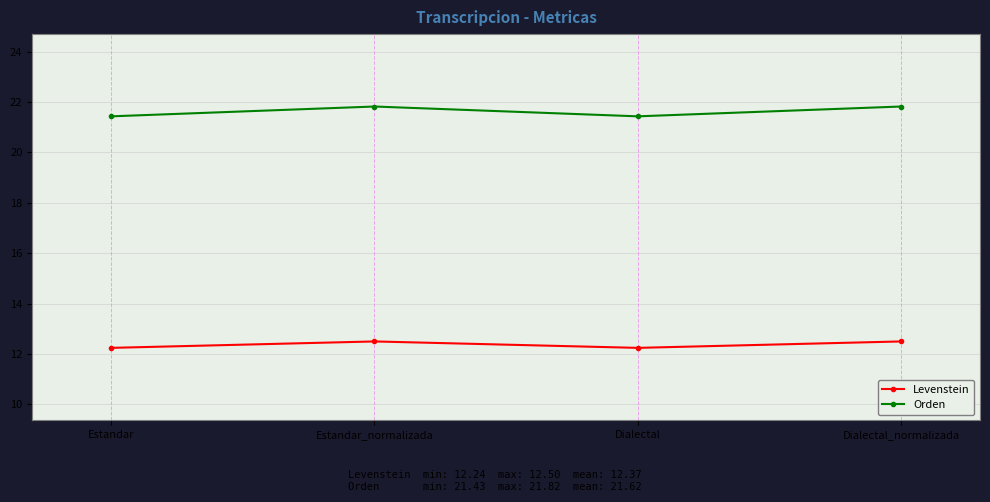

Is the value of Levenstein at Estandar_normalizada greater than the value of Orden at Estandar?

No